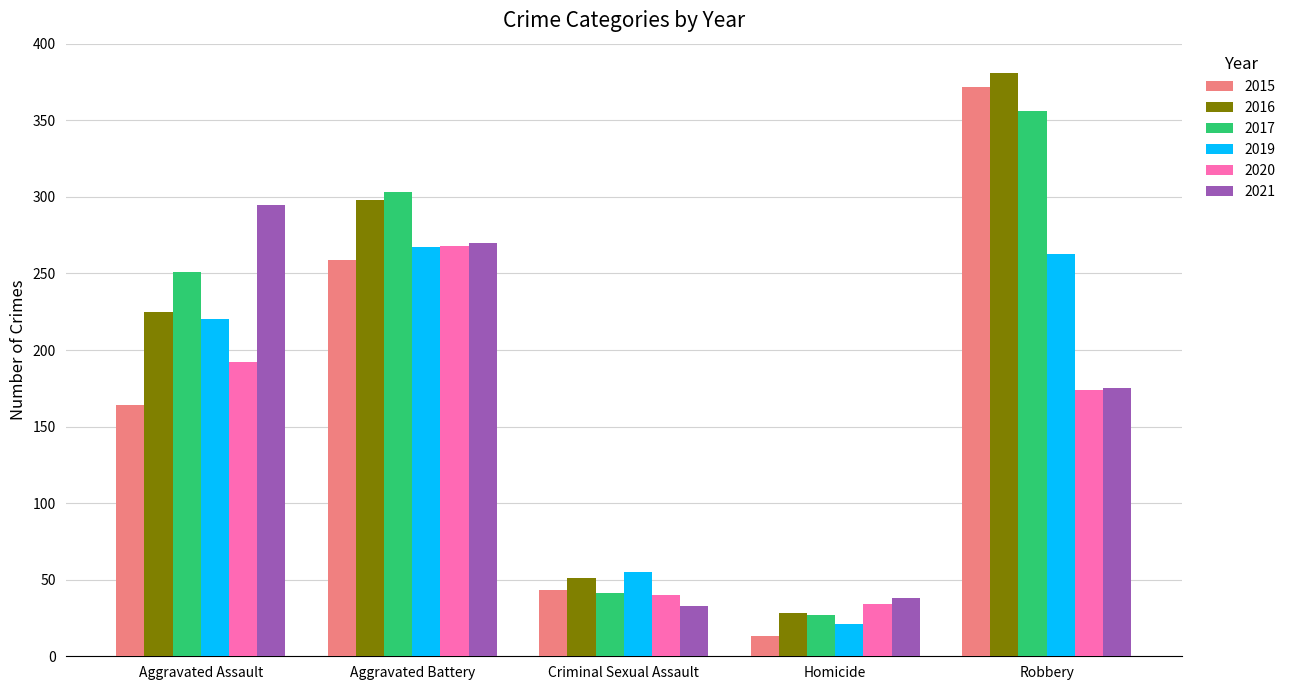

Reading left to right, extract all data points from this chart.

2015: Aggravated Assault=164	Aggravated Battery=259	Criminal Sexual Assault=43	Homicide=13	Robbery=372
2016: Aggravated Assault=225	Aggravated Battery=298	Criminal Sexual Assault=51	Homicide=28	Robbery=381
2017: Aggravated Assault=251	Aggravated Battery=303	Criminal Sexual Assault=41	Homicide=27	Robbery=356
2019: Aggravated Assault=220	Aggravated Battery=267	Criminal Sexual Assault=55	Homicide=21	Robbery=263
2020: Aggravated Assault=192	Aggravated Battery=268	Criminal Sexual Assault=40	Homicide=34	Robbery=174
2021: Aggravated Assault=295	Aggravated Battery=270	Criminal Sexual Assault=33	Homicide=38	Robbery=175